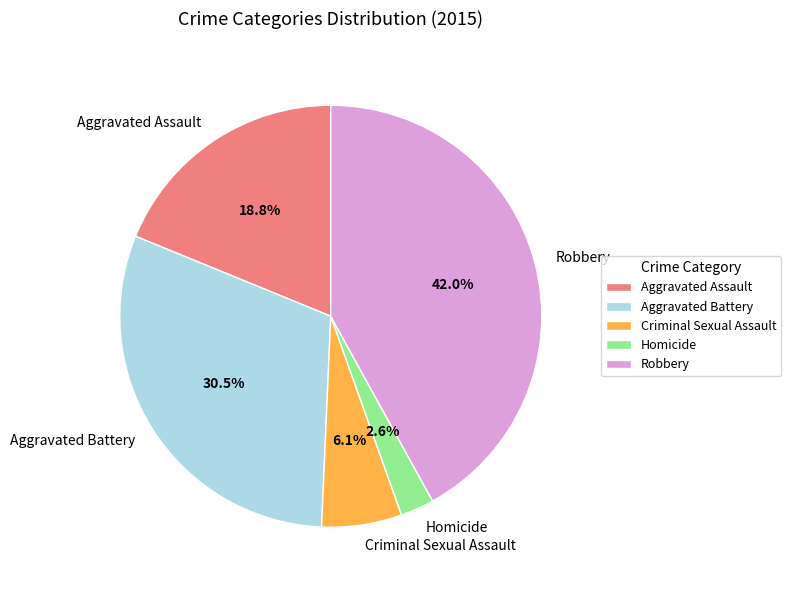

To the nearest percent, what is the difference between the largest and smallest slice percentages?

39%